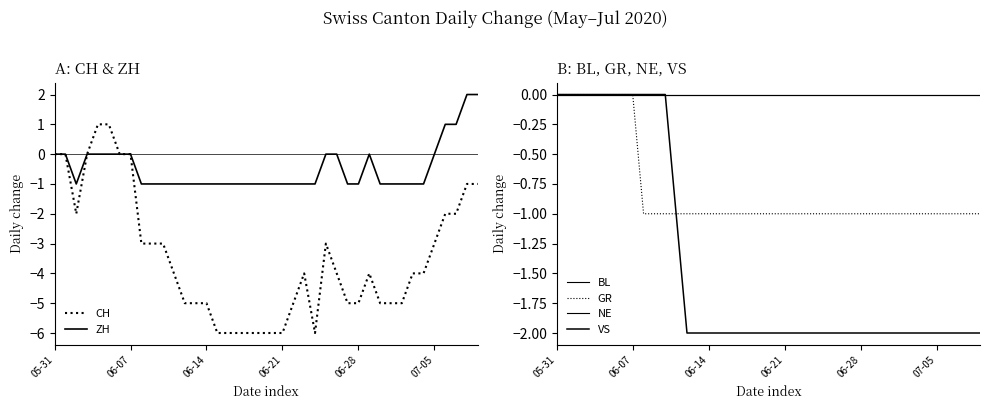

What is the minimum value for CH?

-6